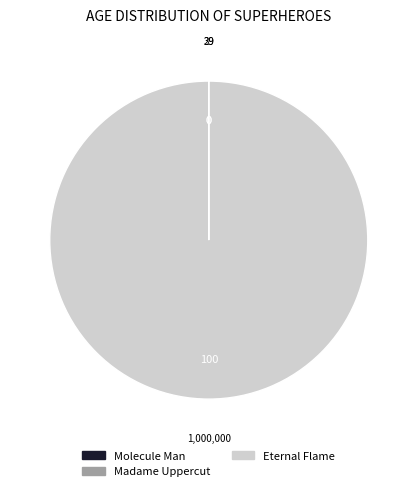

Is there a majority slice in this chart?

Yes